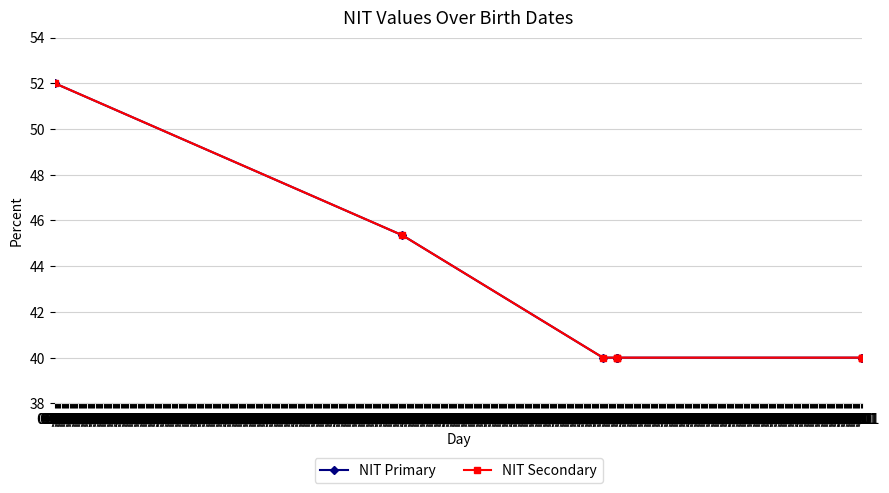

What is the value of the NIT Primary point at the 3rd from the left?

40.0